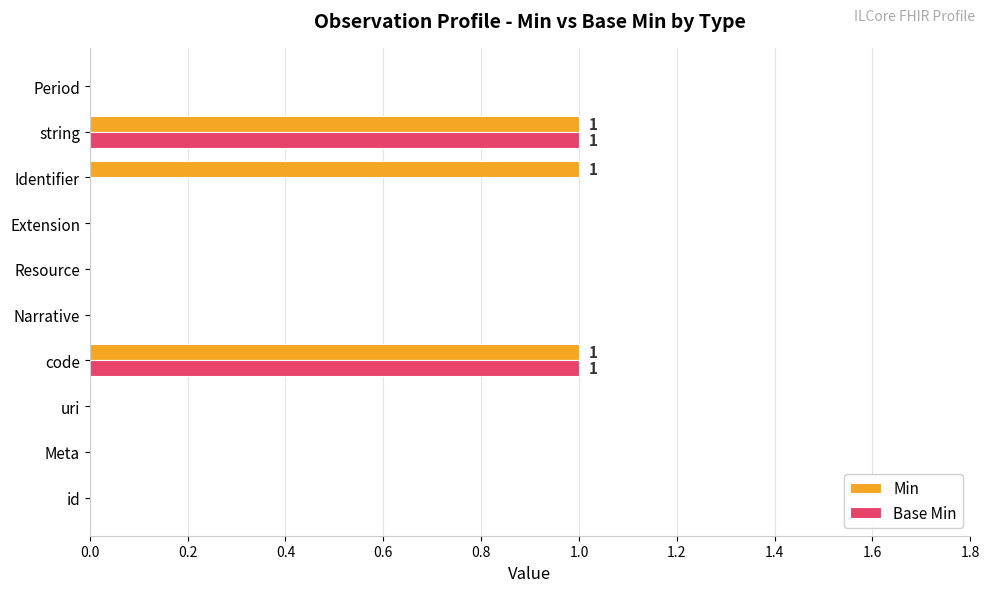

What is the sum of all Min values?

3